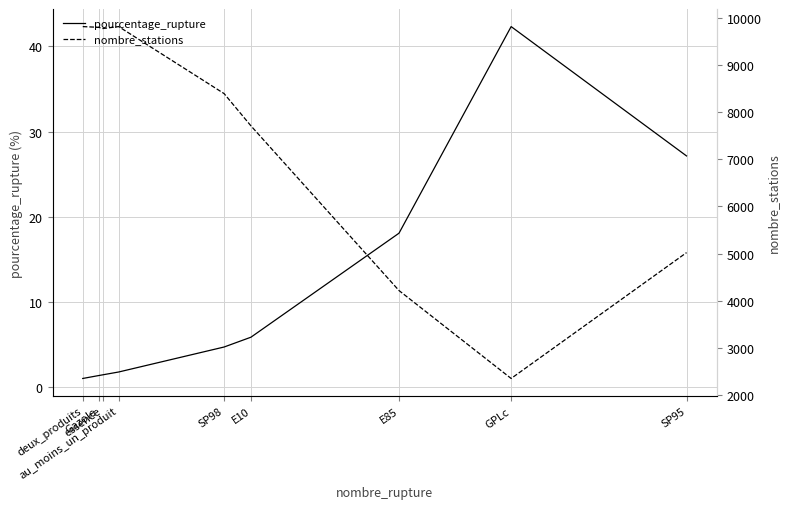

Which series has the largest range (max minus min)?

nombre_stations